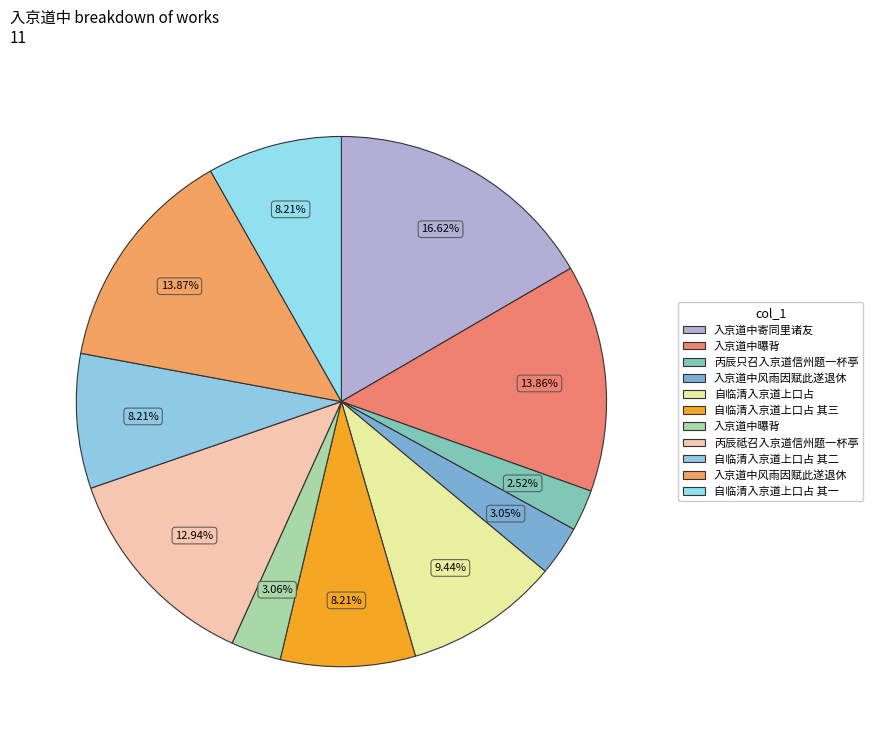

How many slices are in this pie chart?

11